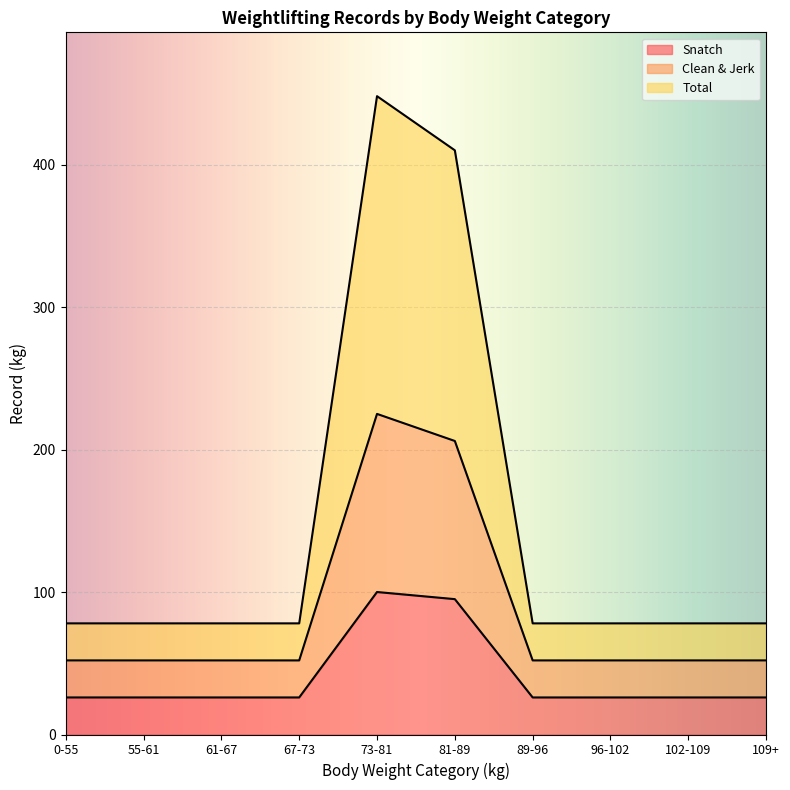

True or false: Snatch and Clean & Jerk intersect in this chart.

False